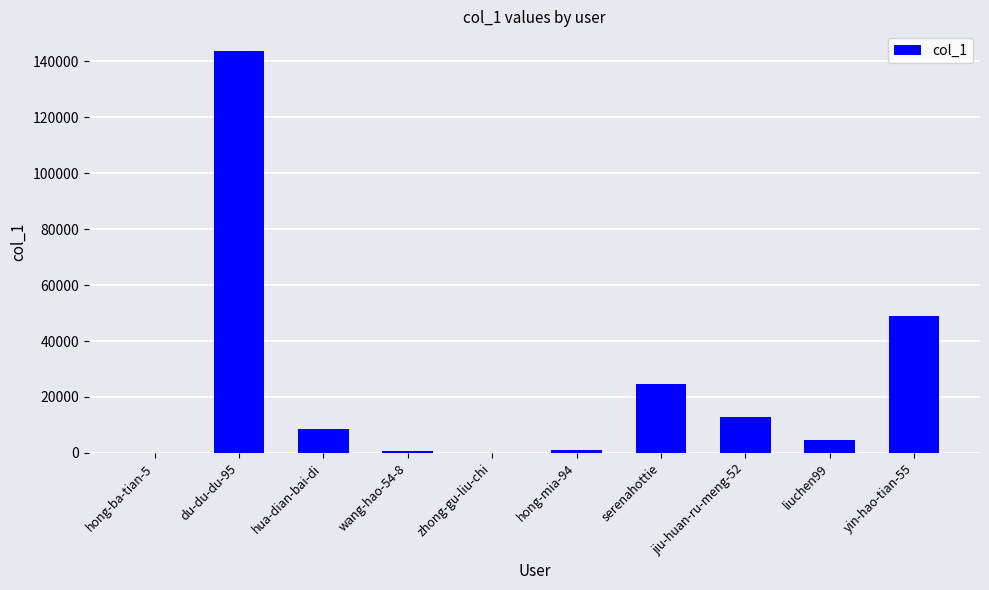

What is the change in value from hong-ba-tian-5 to liuchen99?

+4686